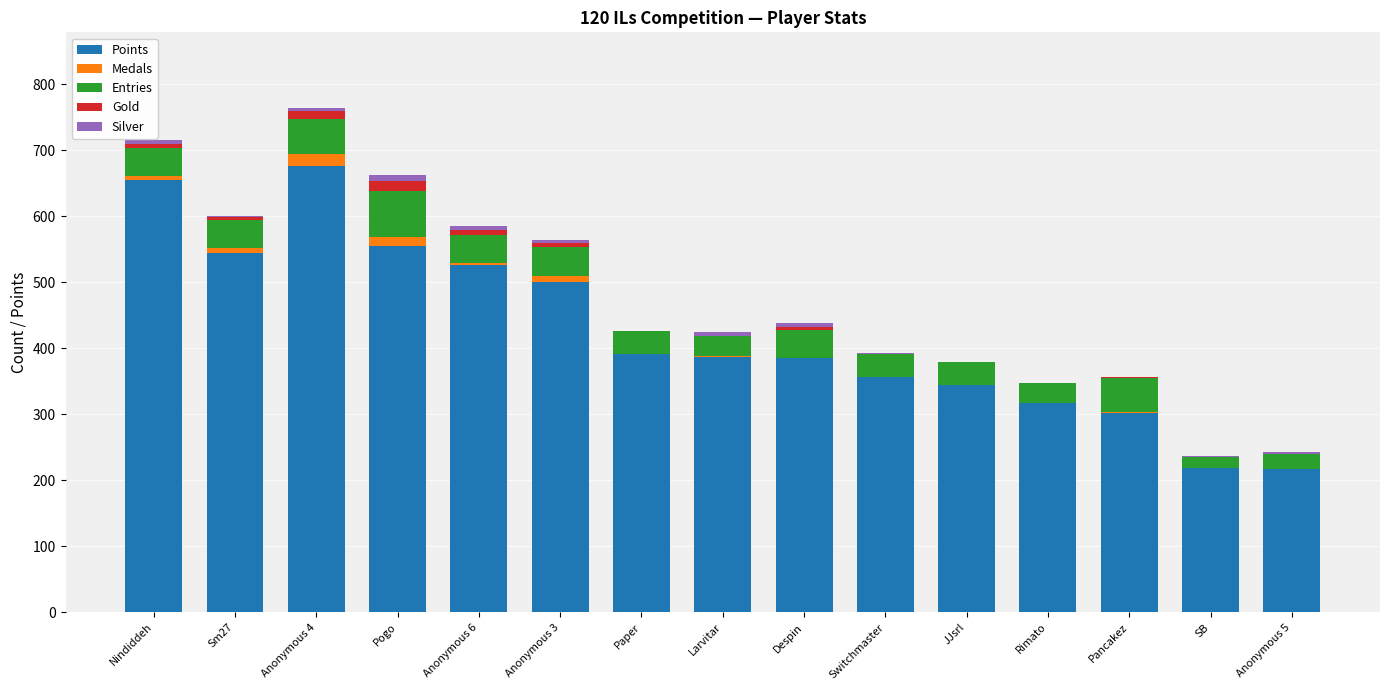

True or false: Points has a value of 906 at Pogo.

False